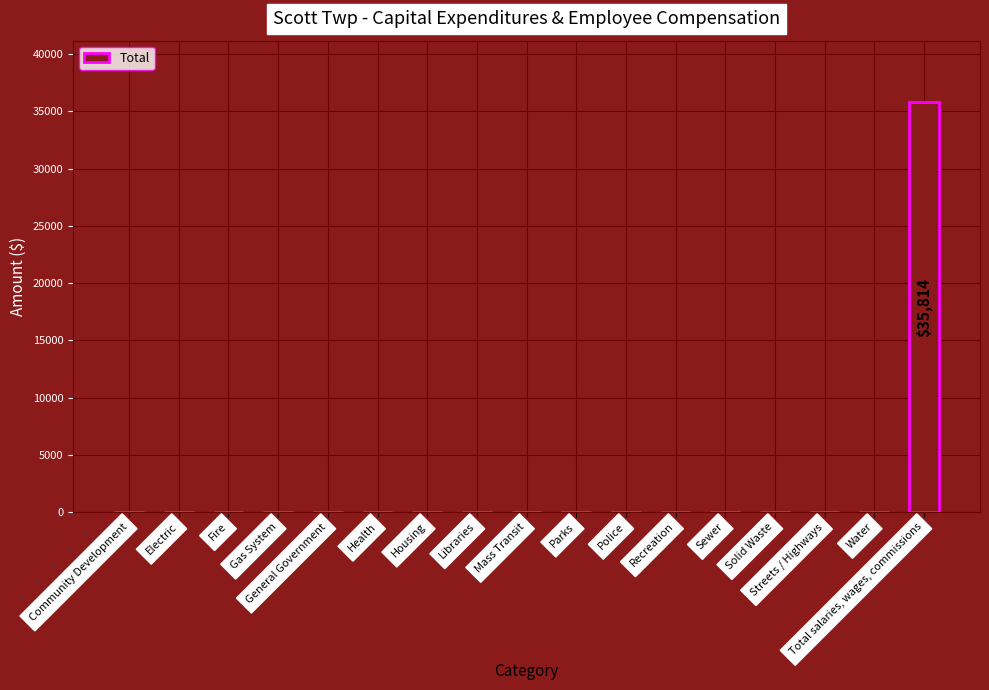

What is the change in value from Solid Waste to Total salaries, wages, commissions?

+35814